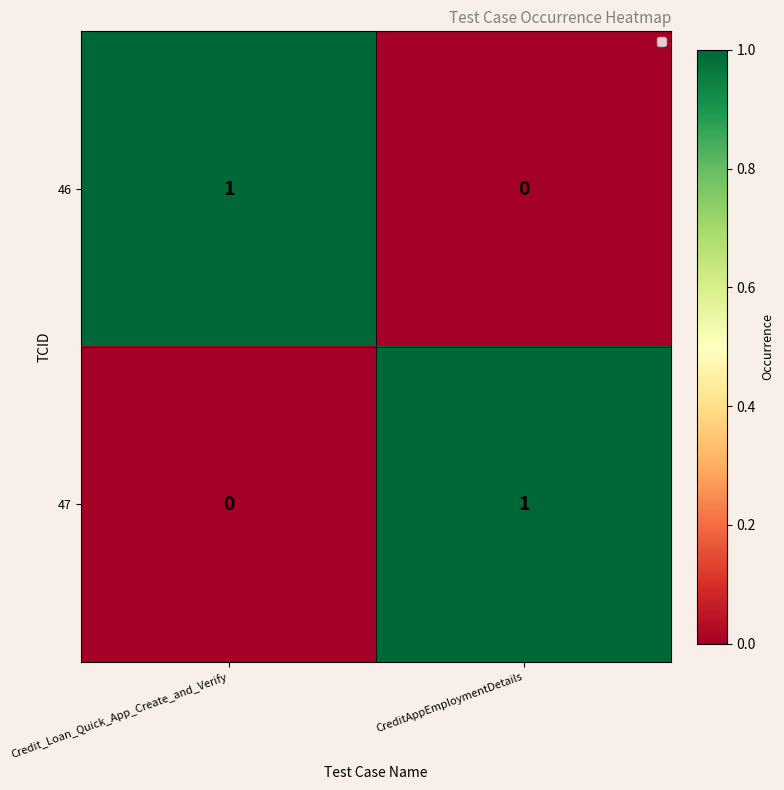

At how many categories does at least one series exceed 0?

2